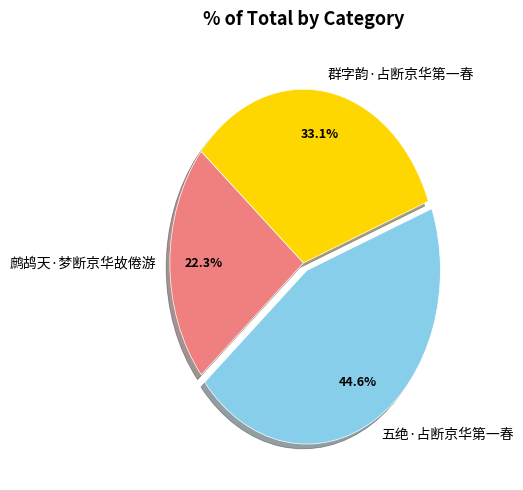

Which has a higher value, 群字韵·占断京华第一春 or 鹧鸪天·梦断京华故倦游?

群字韵·占断京华第一春